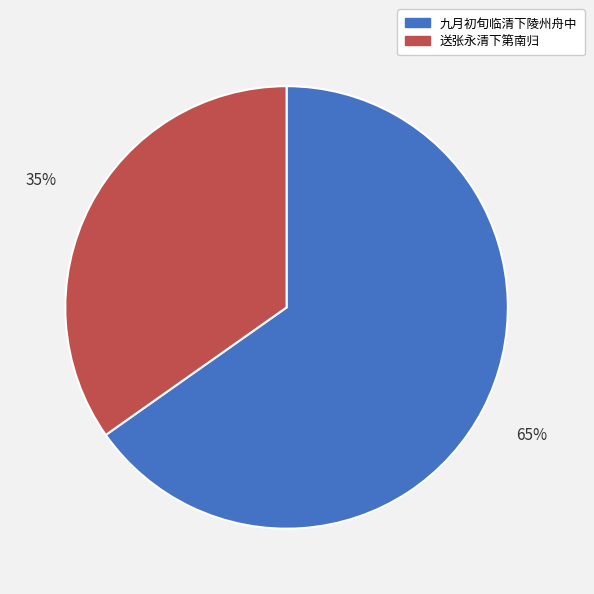

To the nearest percent, what percentage of the pie is 送张永清下第南归?

35%